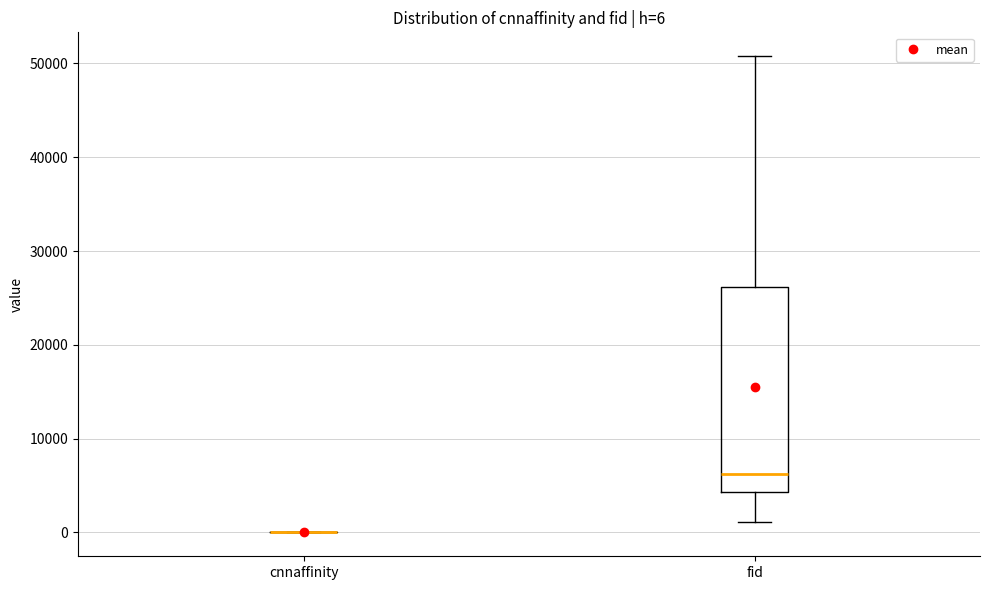

Comparing the boxes themselves (not the whiskers), which one is the tallest?

fid